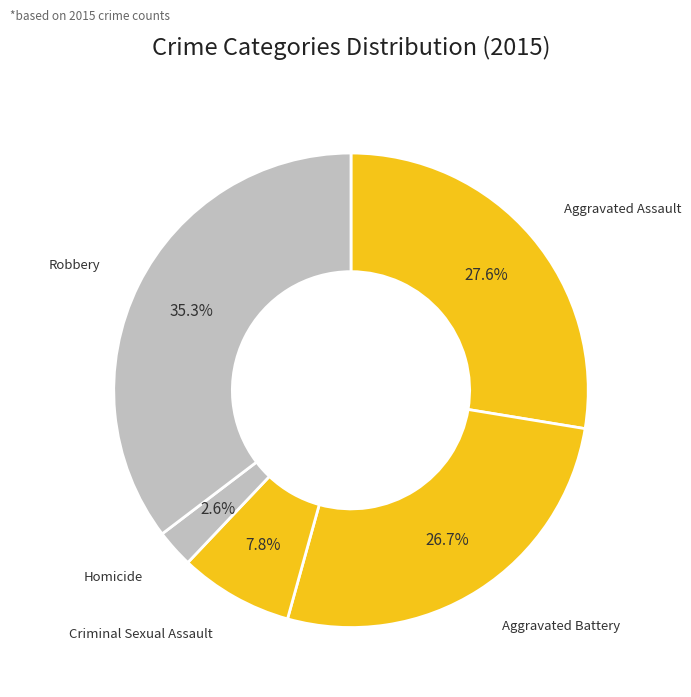

Approximately how many times larger is the value at Aggravated Battery compared to Robbery?

0.8